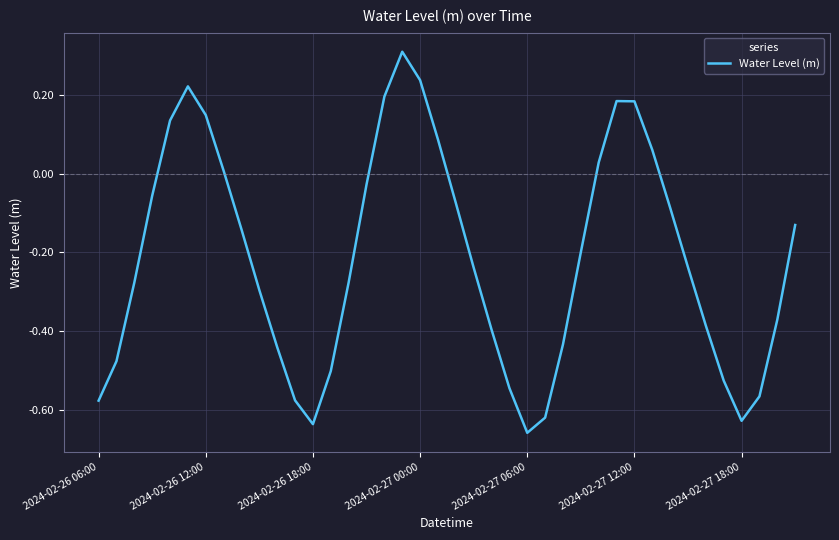

What is the maximum value shown in the chart?

0.3